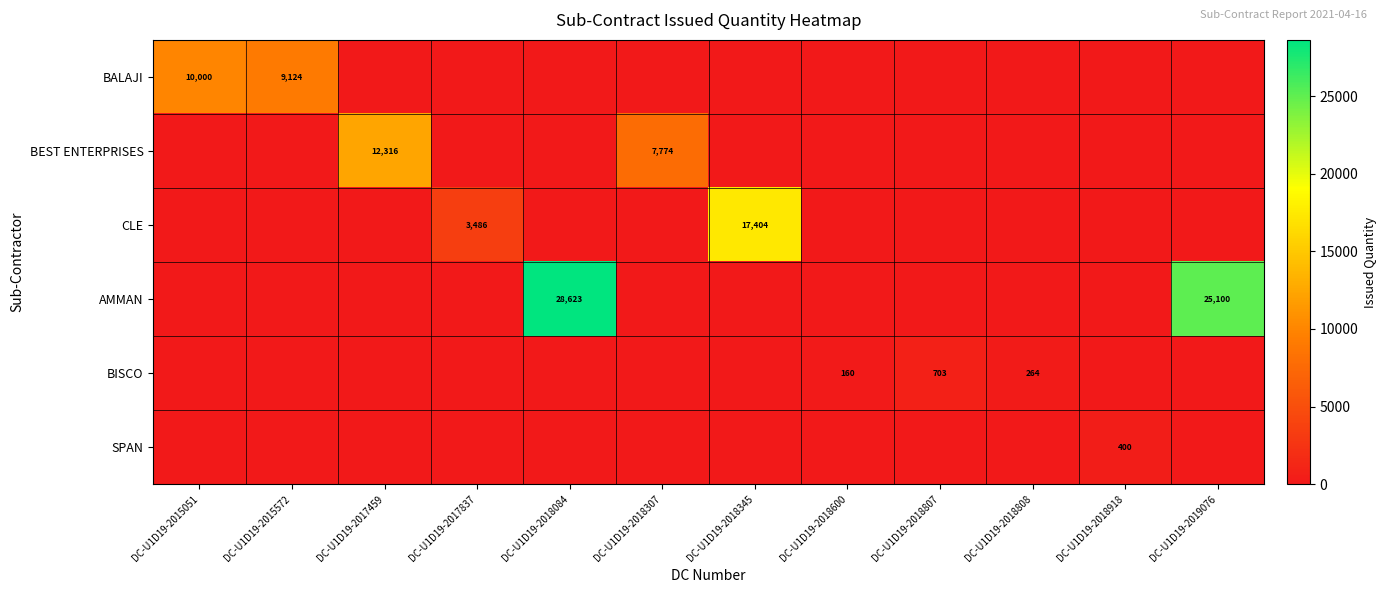

The value of BALAJI at DC-U1D19-2015051 is 10000. True or false?

True